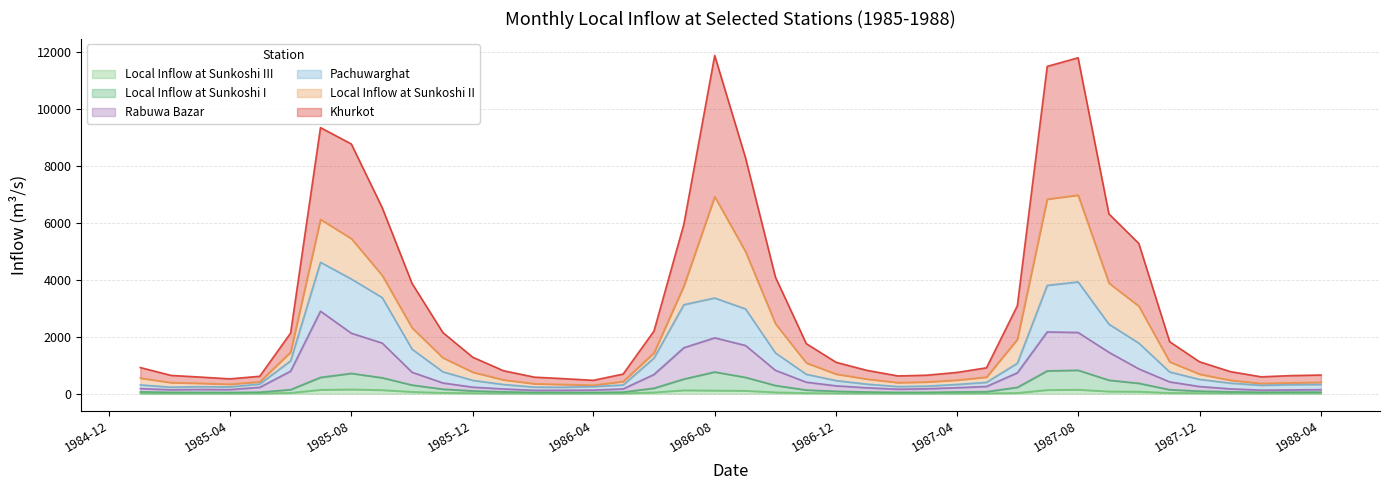

What is the average value of the Local Inflow at Sunkoshi I series?

223.9